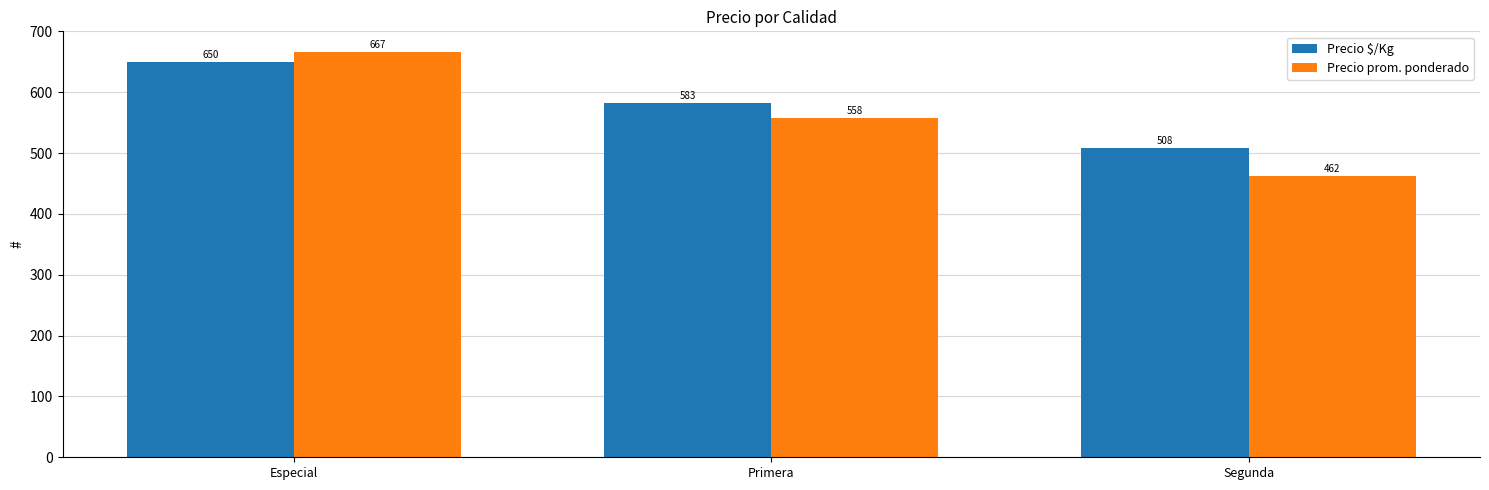

Which series changed the most between Especial and Primera?

Precio prom. ponderado